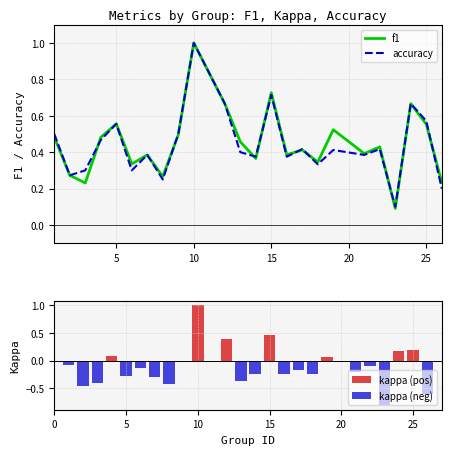

At which category is the sum across all series the highest?

10